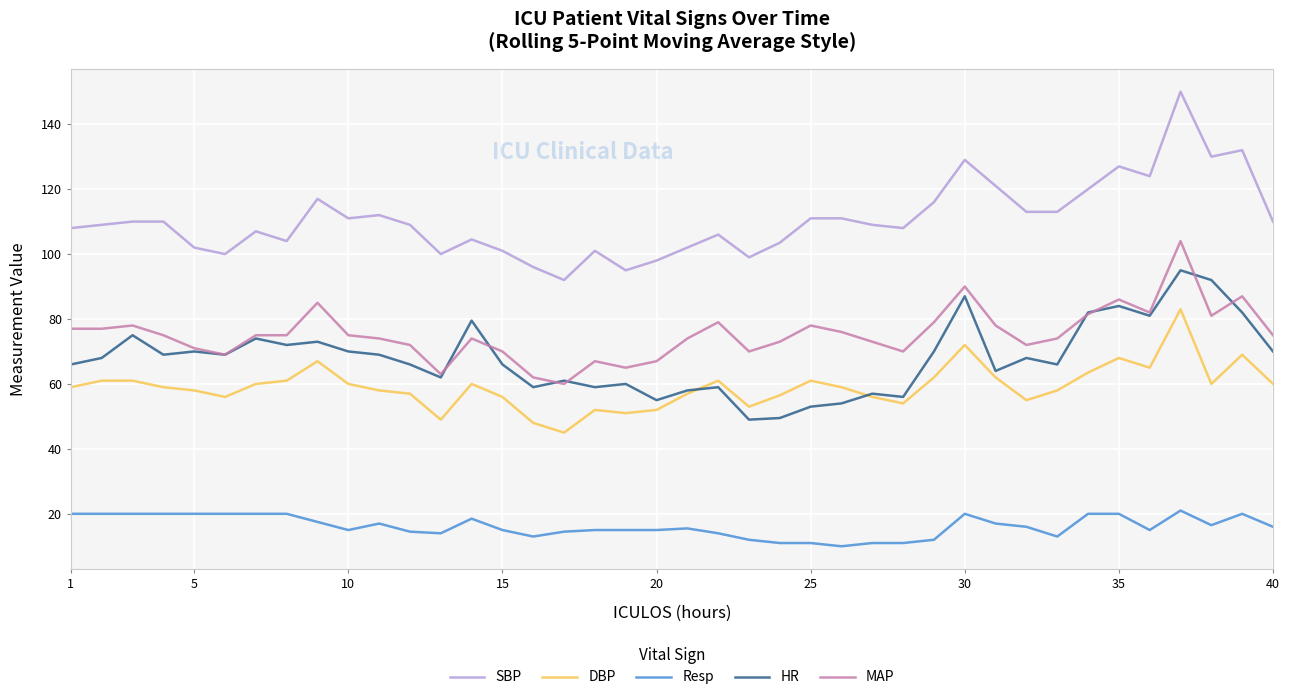

What is the difference between the maximum and minimum values in the DBP series?

38.0